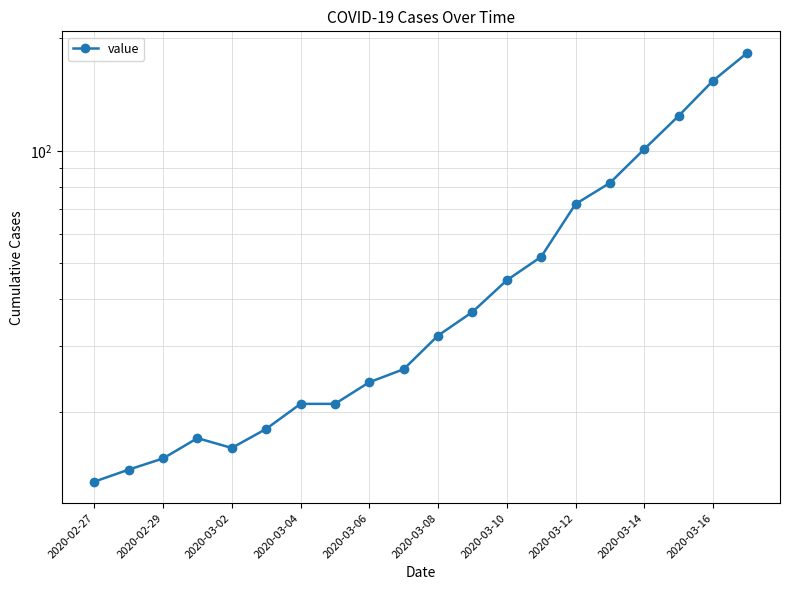

How many series are shown in this chart?

1